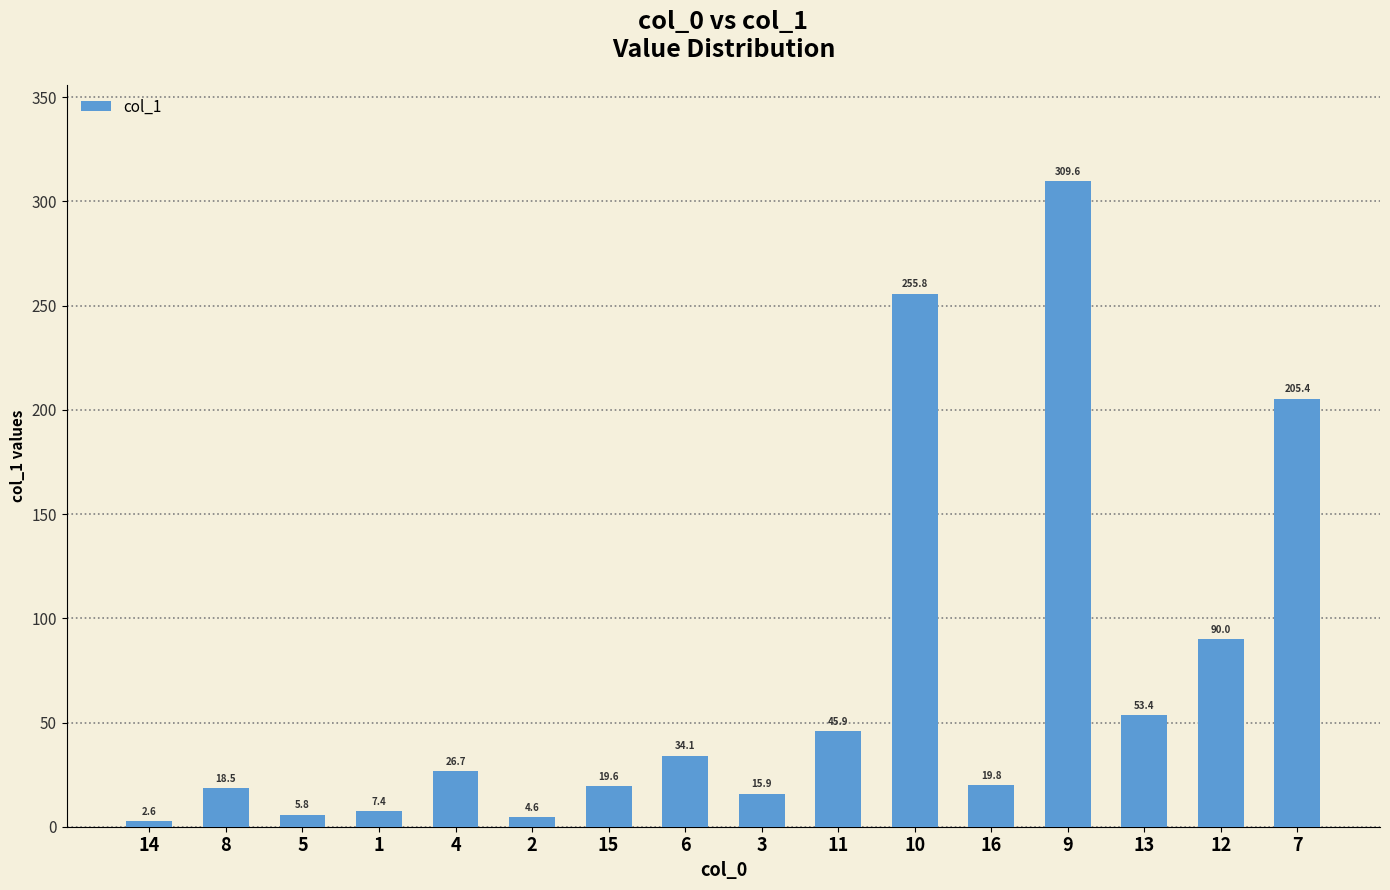

How many values are below 26?

8